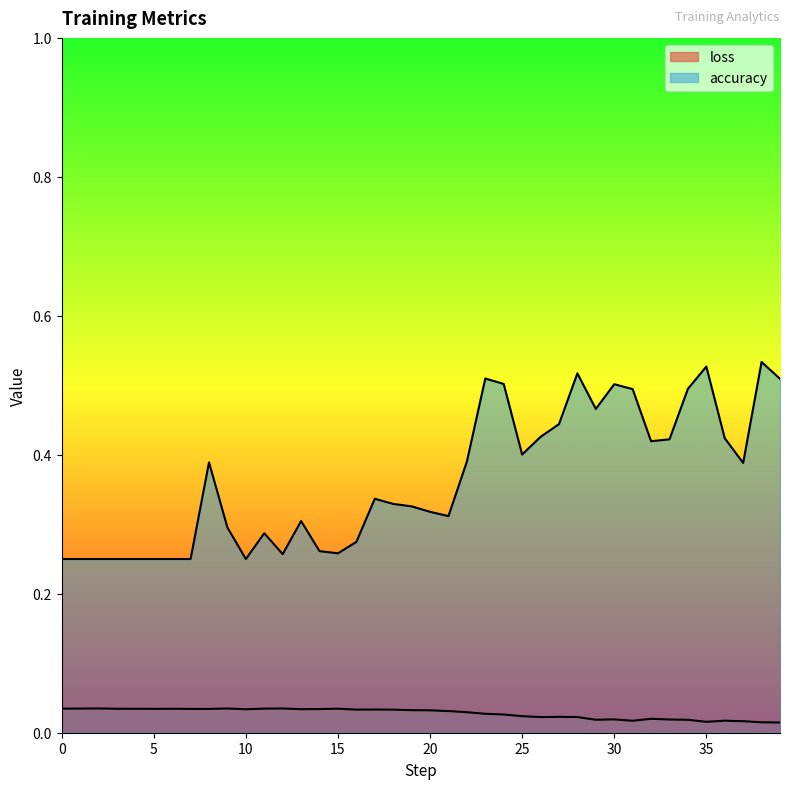

Does the chart have visible grid lines?

No